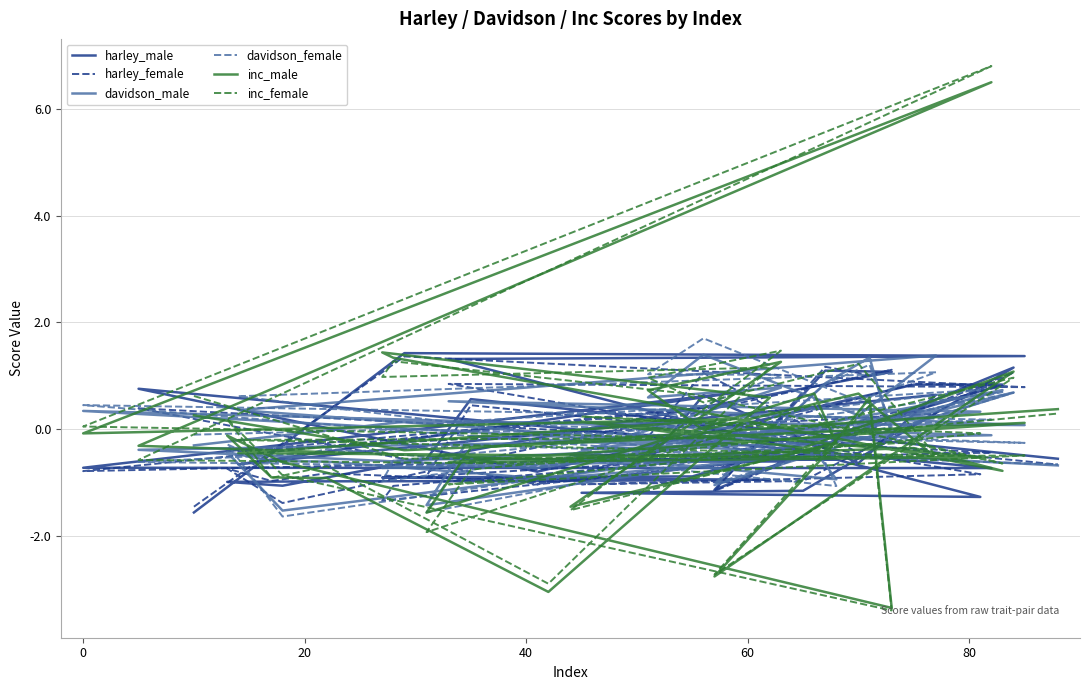

The value of harley_female at 32 is -0.1. True or false?

False